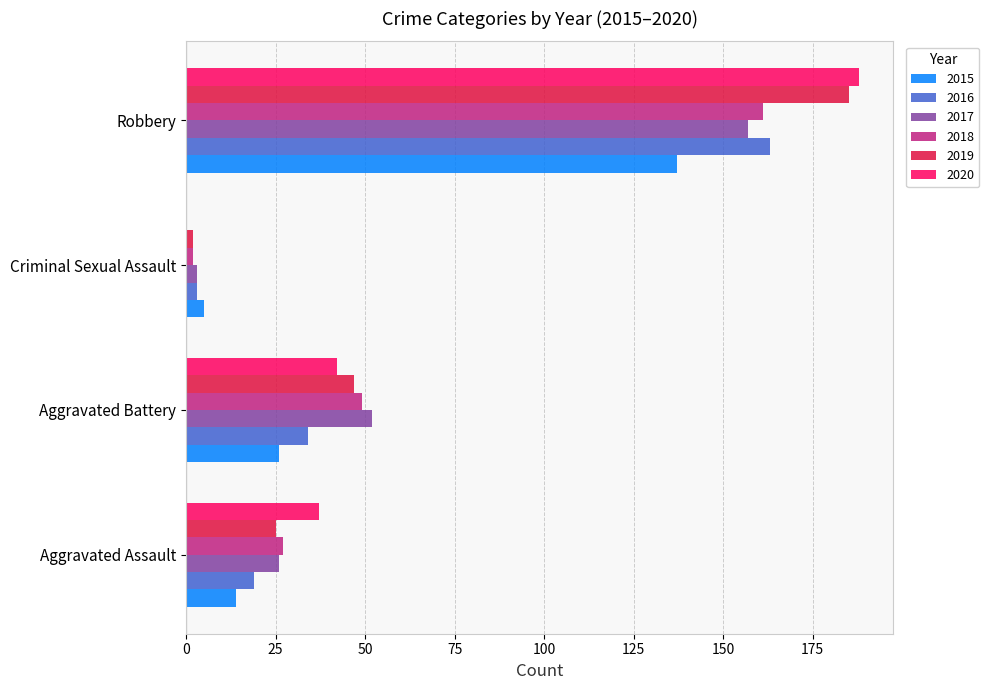

Which category has the highest value in the 2015 series?

Robbery